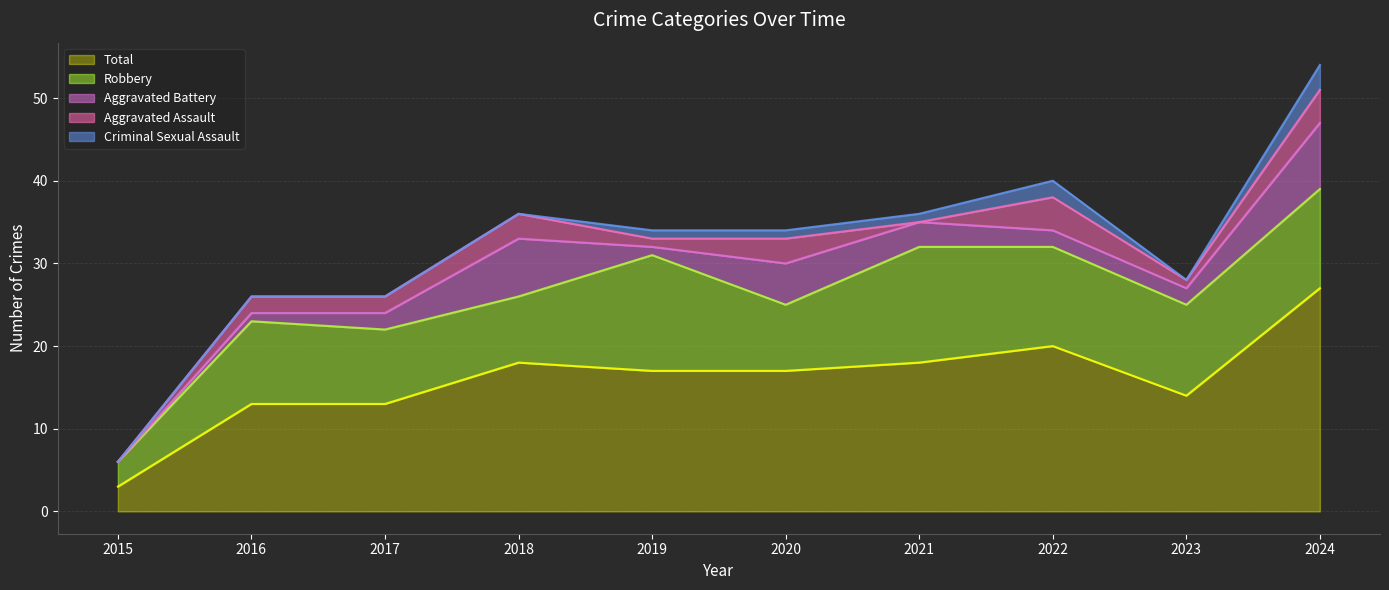

What is the value of the Robbery point at the 7th from the left?

14